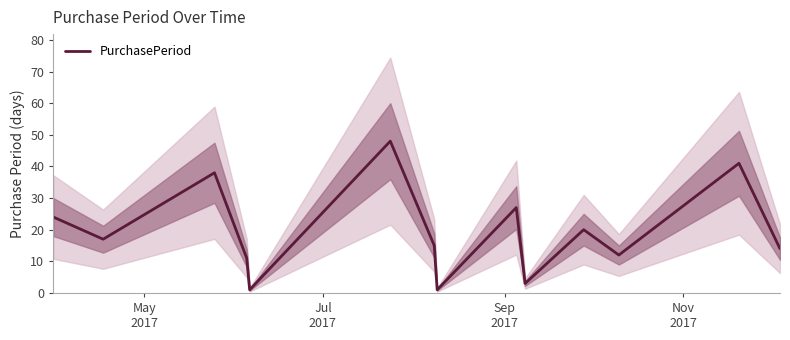

What is the greatest value displayed?

48